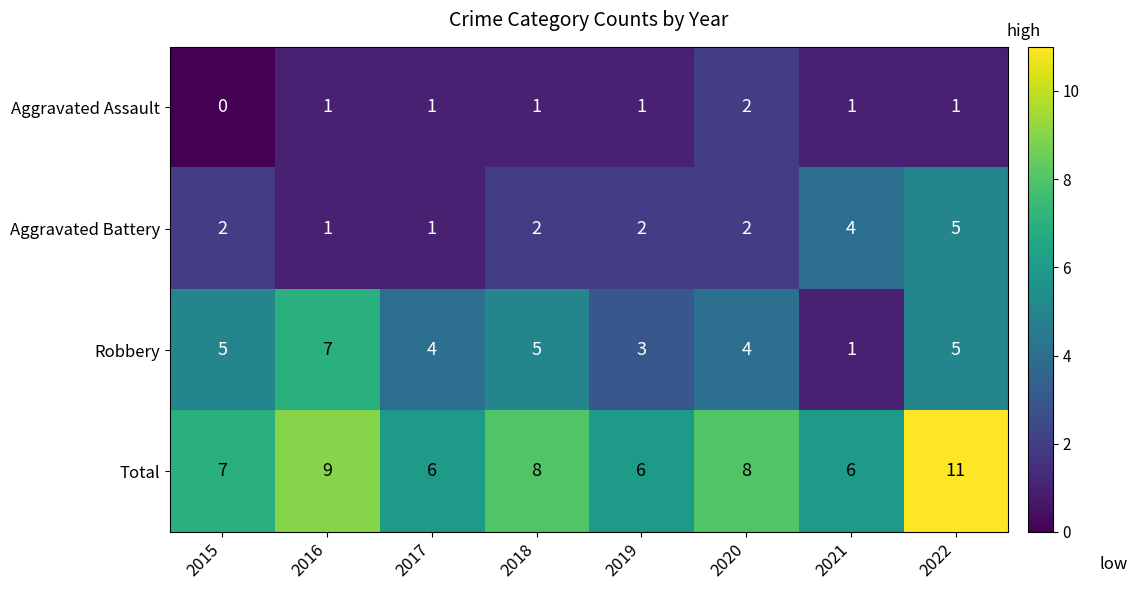

What is the total value across all series at 2018?

16